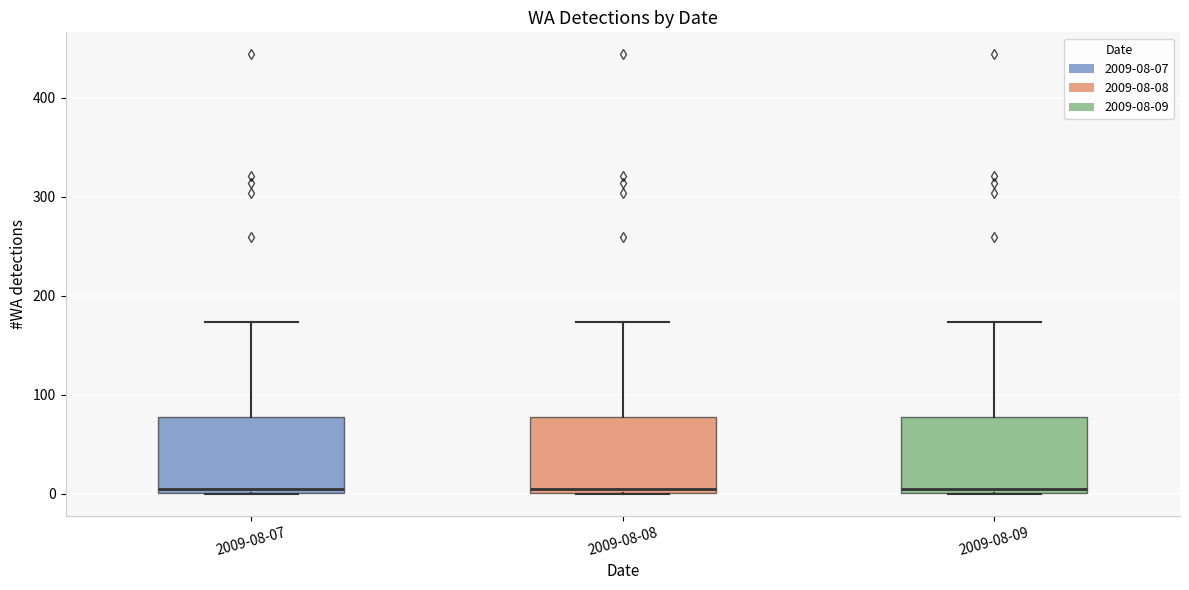

Where is the lower edge of the box for 2009-08-08 on the y-axis? The values are not printed on the chart, so give them approximately, as read against the axis.

0